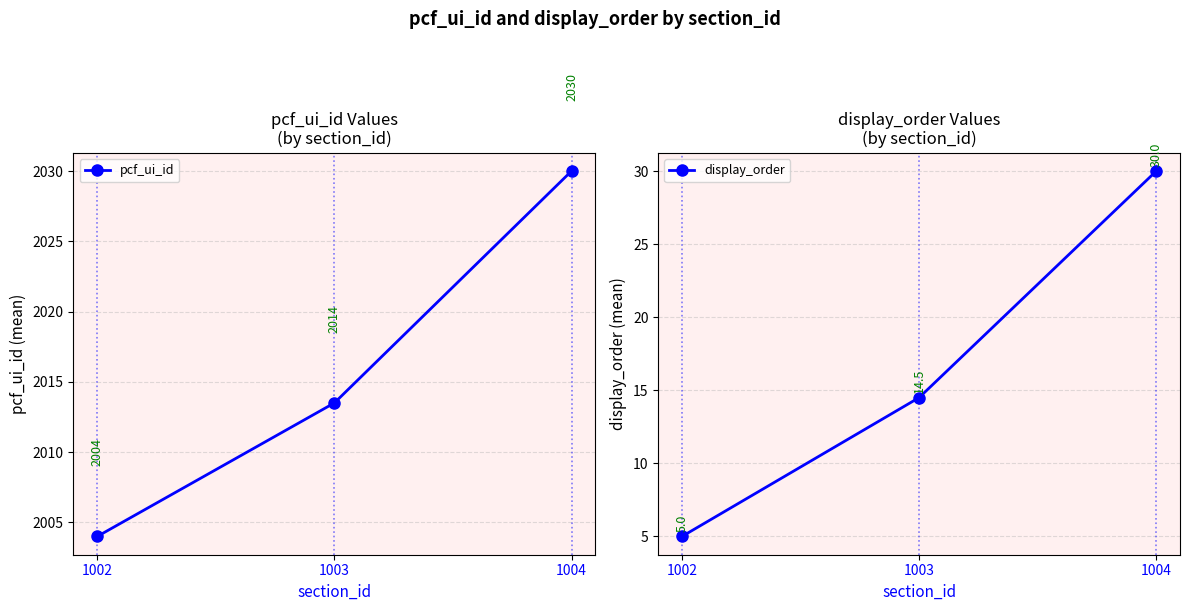

Between 1002 and 1003, which series saw the biggest shift?

pcf_ui_id